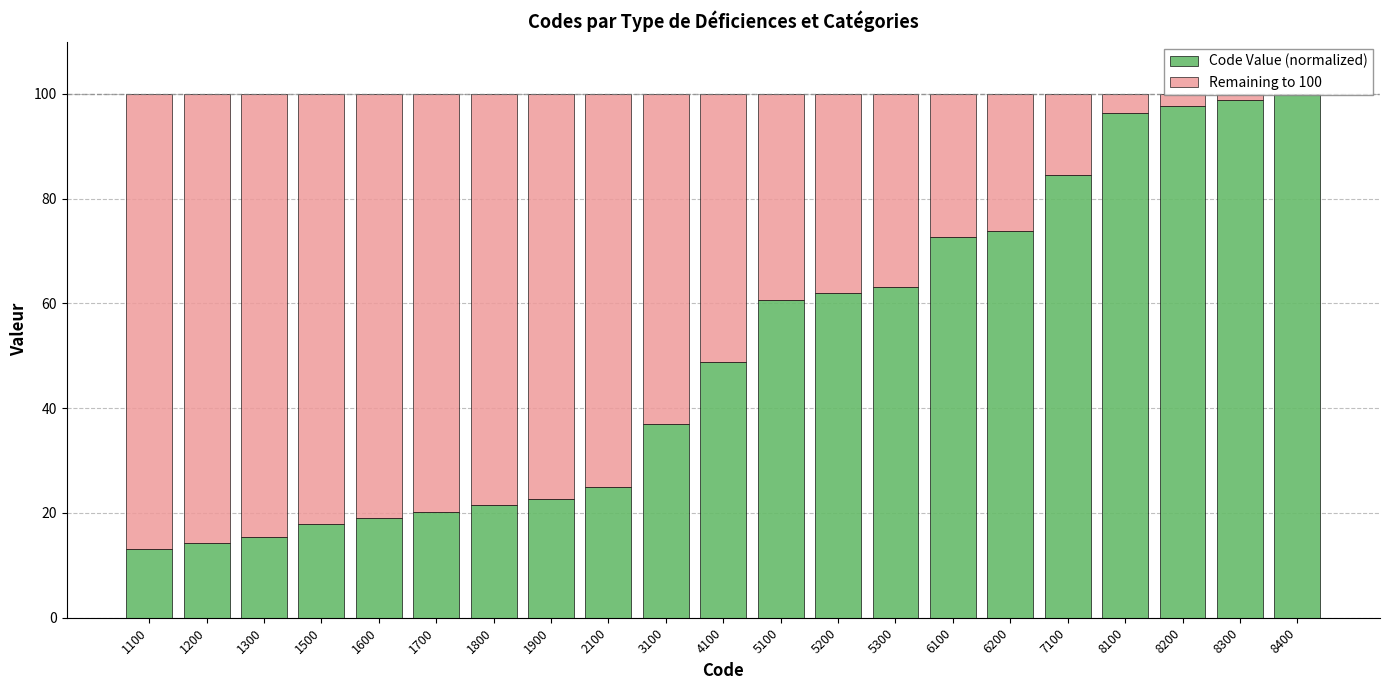

What is the maximum value for Code Value (normalized)?

100.0